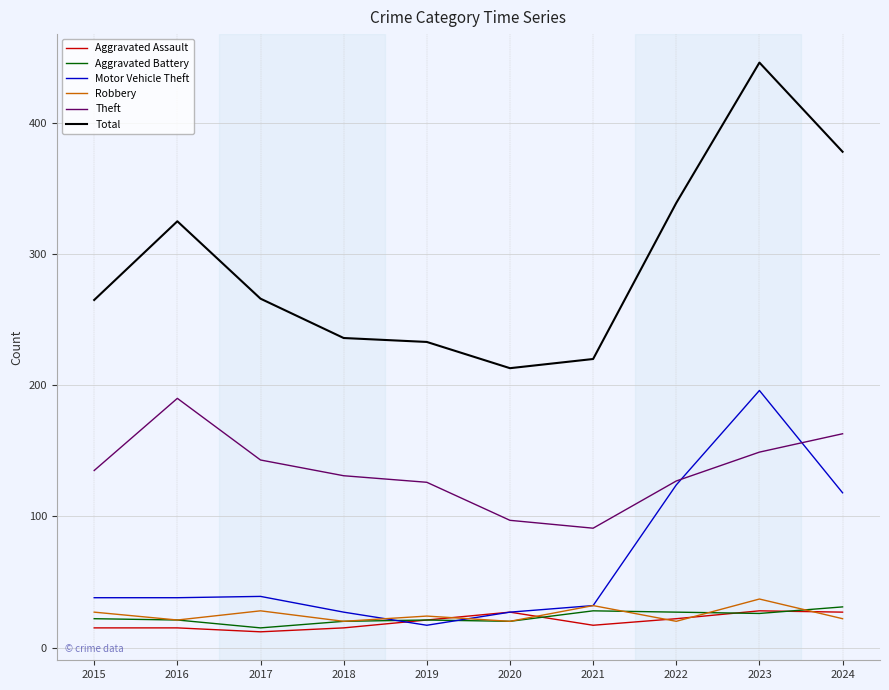

Which series has the widest spread of values?

Total